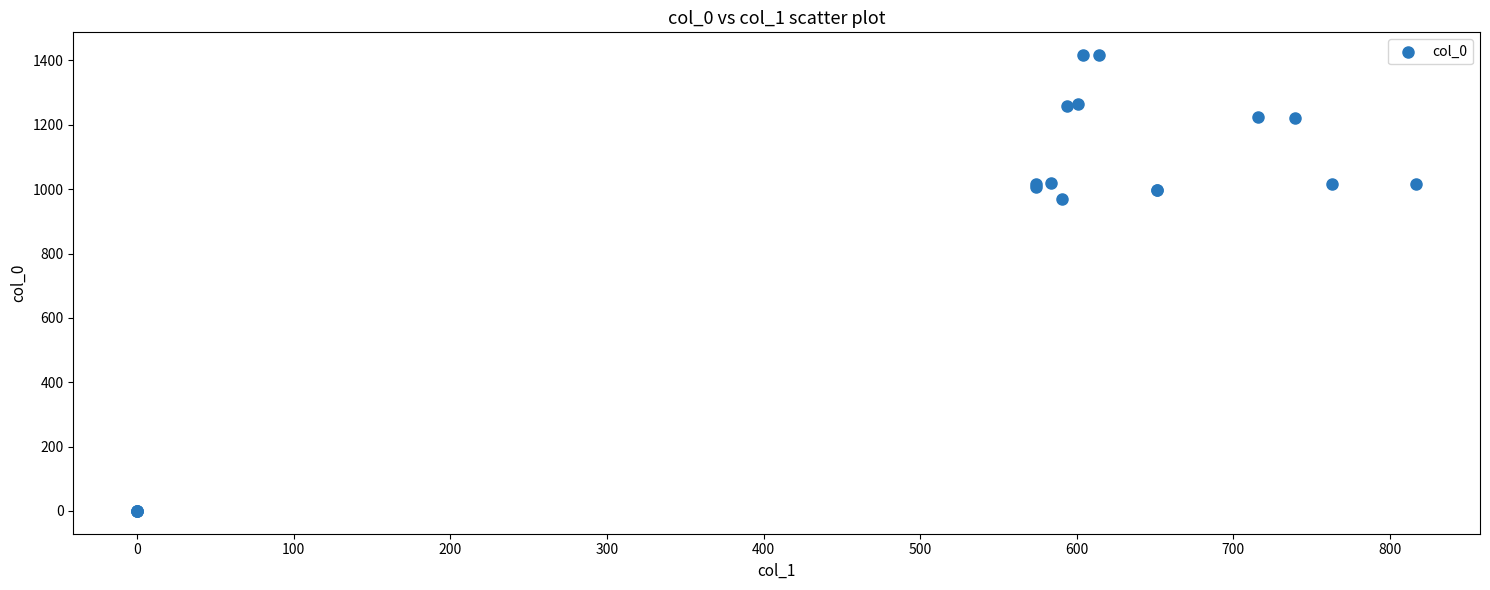

What Y value in the scatter plot is closest to 708?

970.0